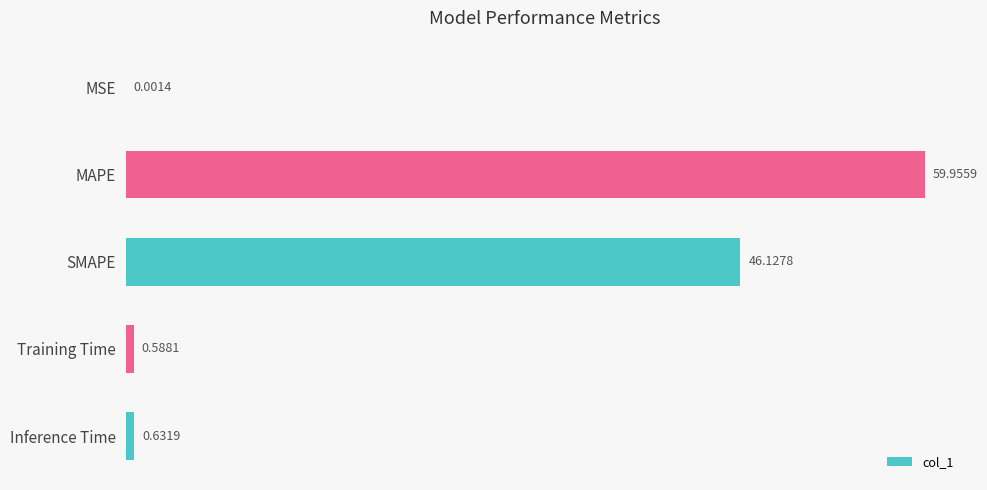

What is the sum of all values?

107.3